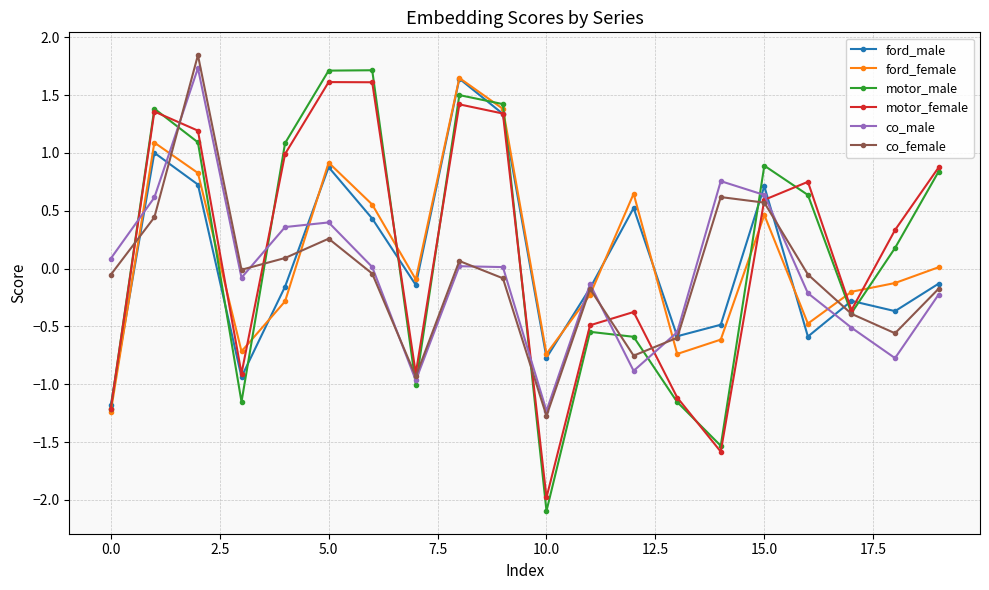

How many positive values does the motor_male series have?

11